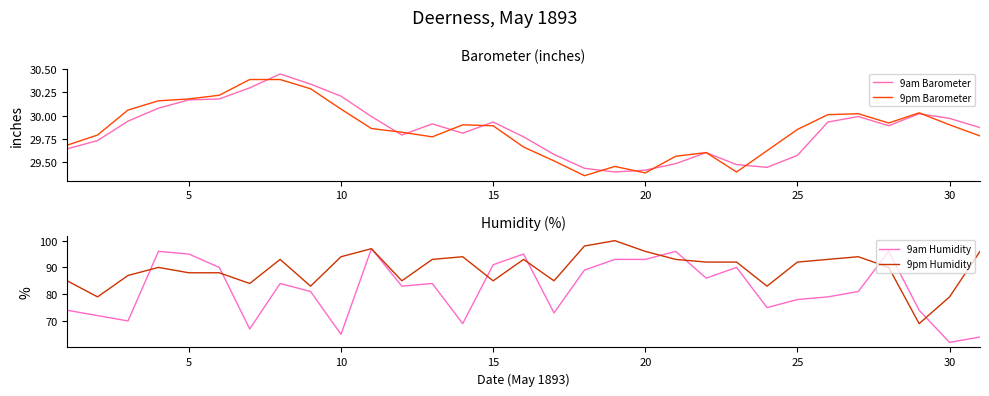

True or false: 9pm Barometer has more than 1 points higher than both neighbors.

True